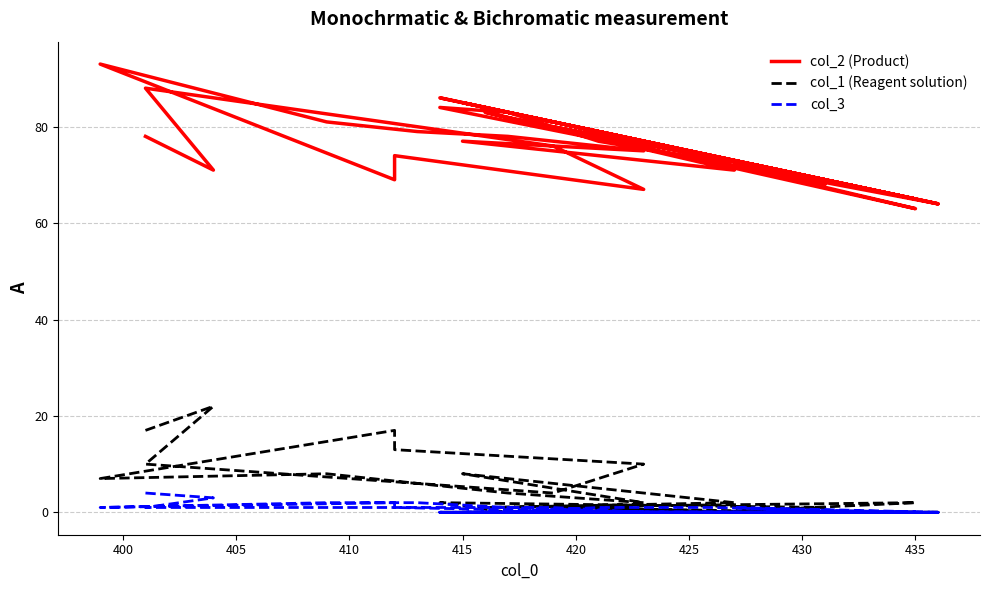

True or false: col_1 (Reagent solution) has more than 1 interior local peaks.

True